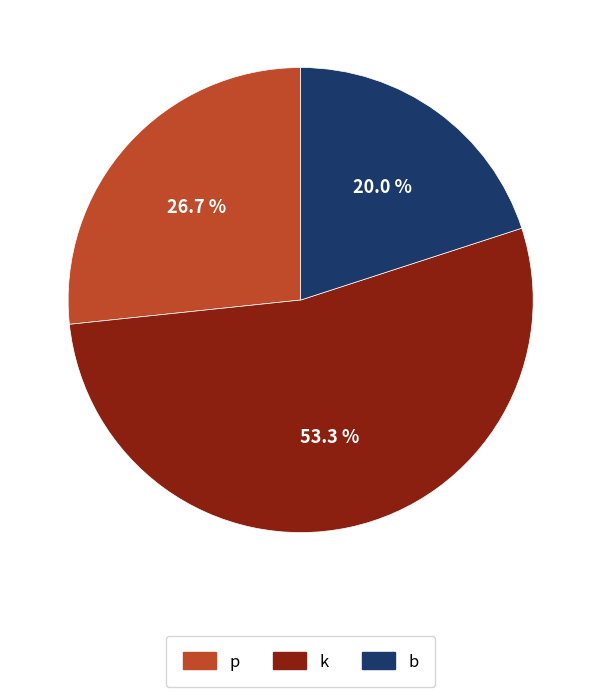

What is the ratio of the value at b to the value at k?

0.4